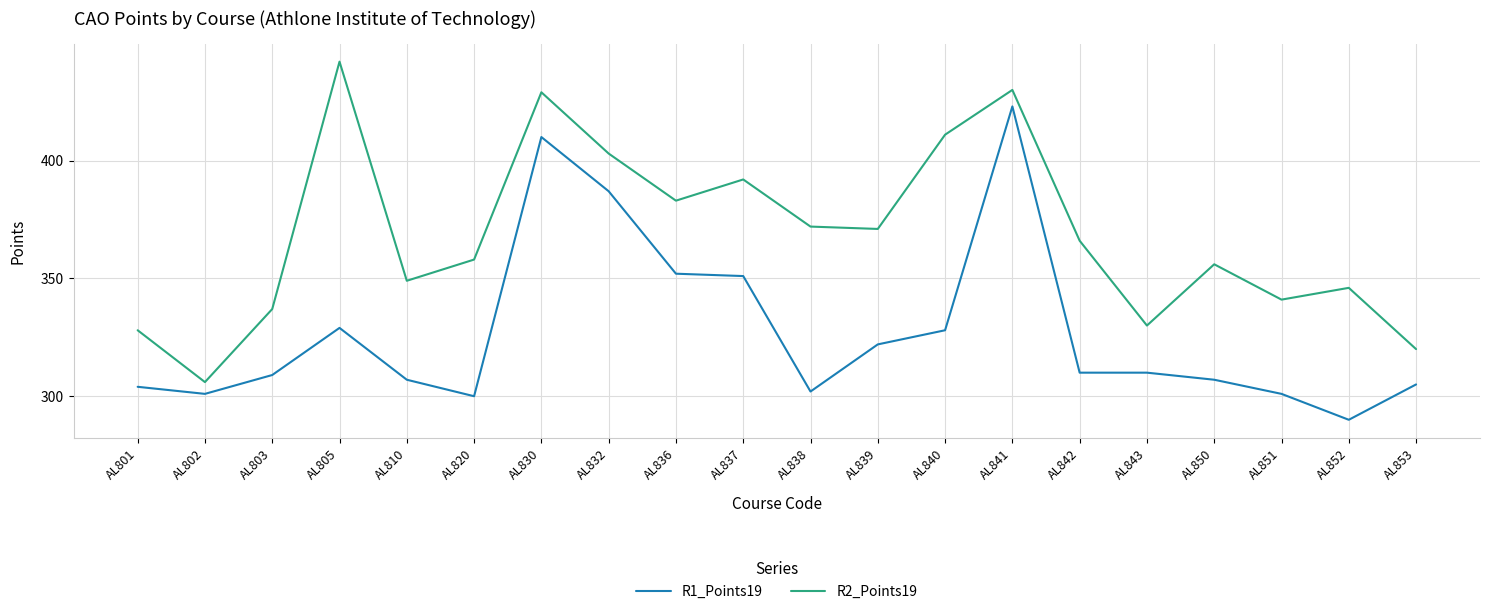

What is the difference between the maximum and minimum values in the R1_Points19 series?

133